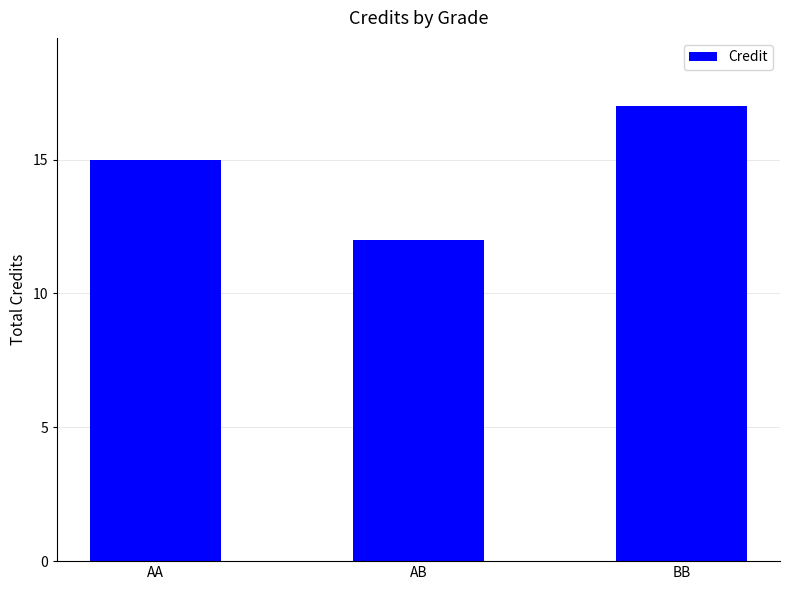

Approximately how many times larger is the value at BB compared to AB?

1.4